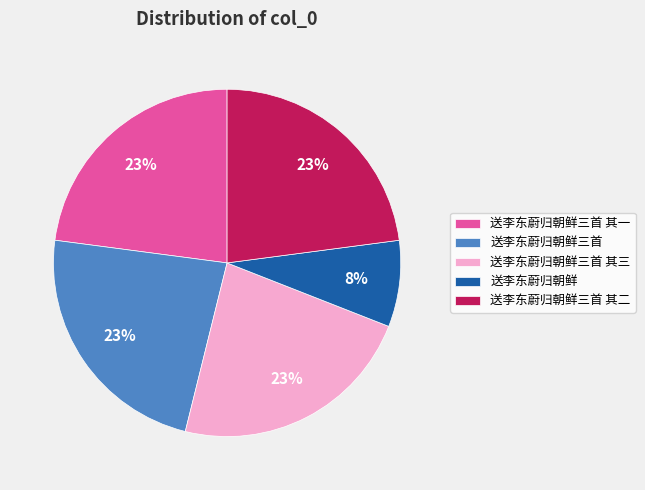

What is the smallest slice in the pie chart?

送李东蔚归朝鲜